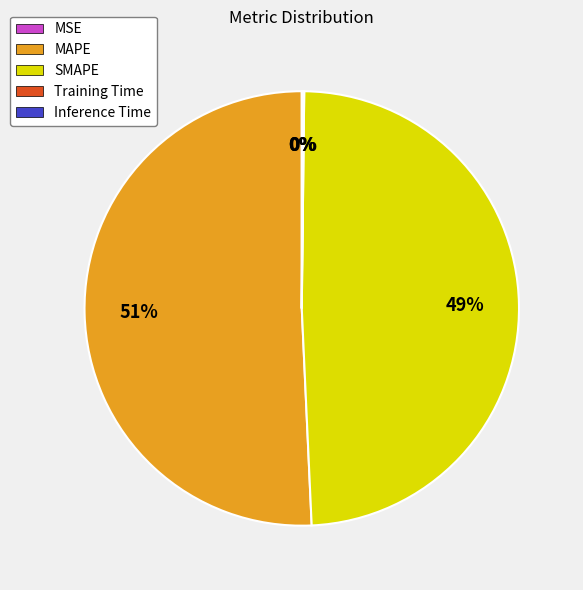

What percentage is the SMAPE slice, to the nearest percent?

49%